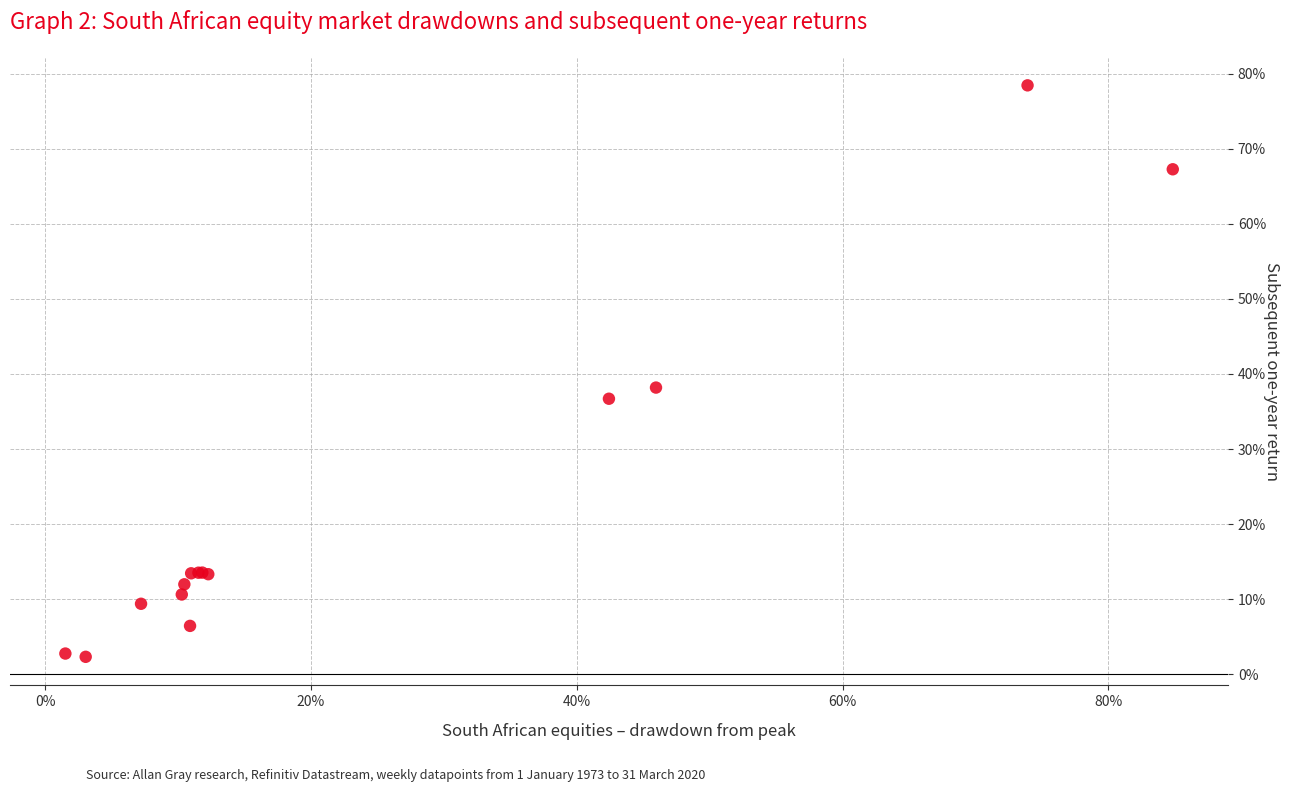

What Y value in the scatter plot is closest to 40?

38.2